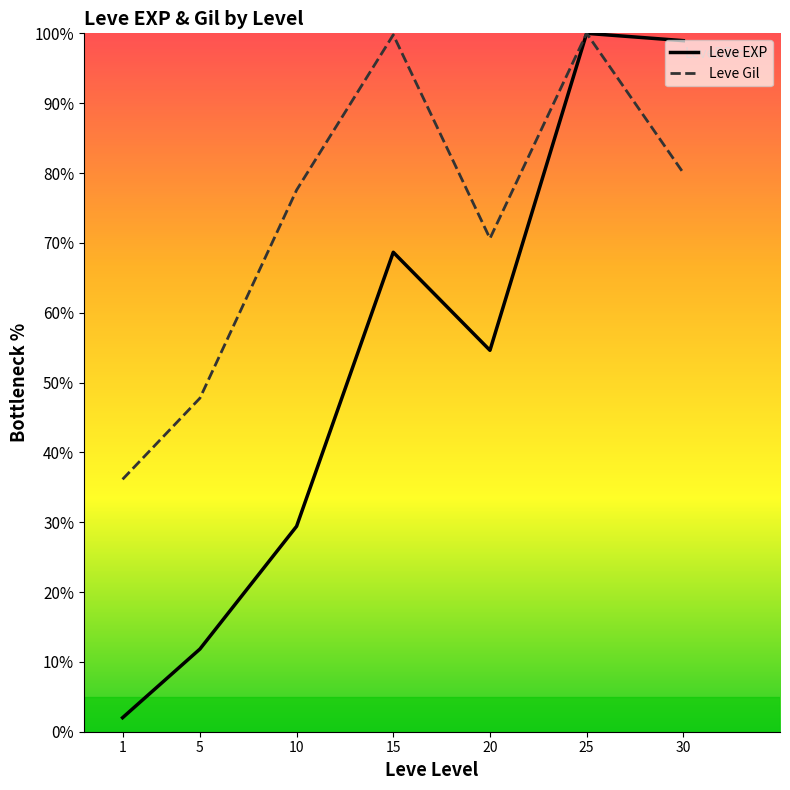

True or false: Leve EXP and Leve Gil cross at least once.

False